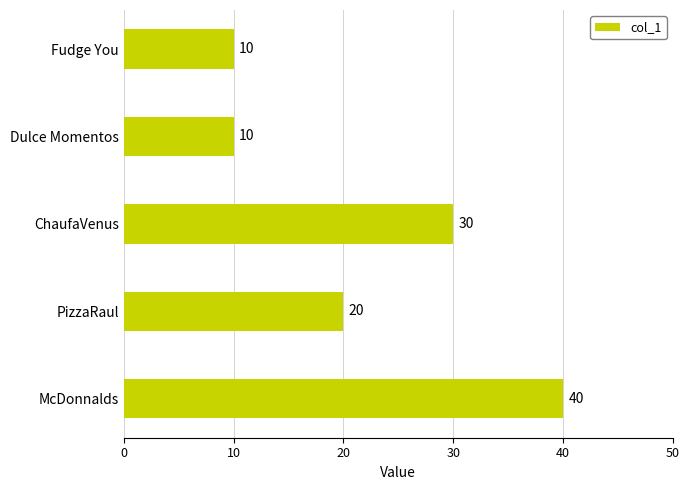

The chart shows a value of 10 at Fudge You. True or false?

True